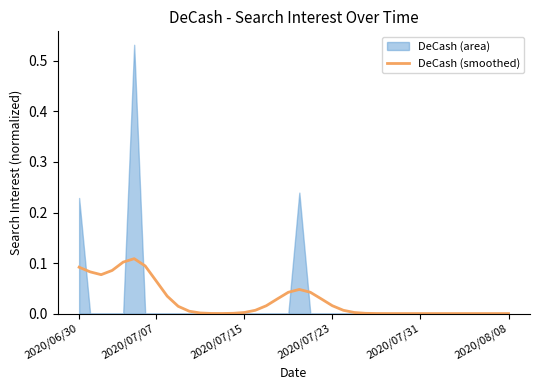

What position from the left is 14?

15